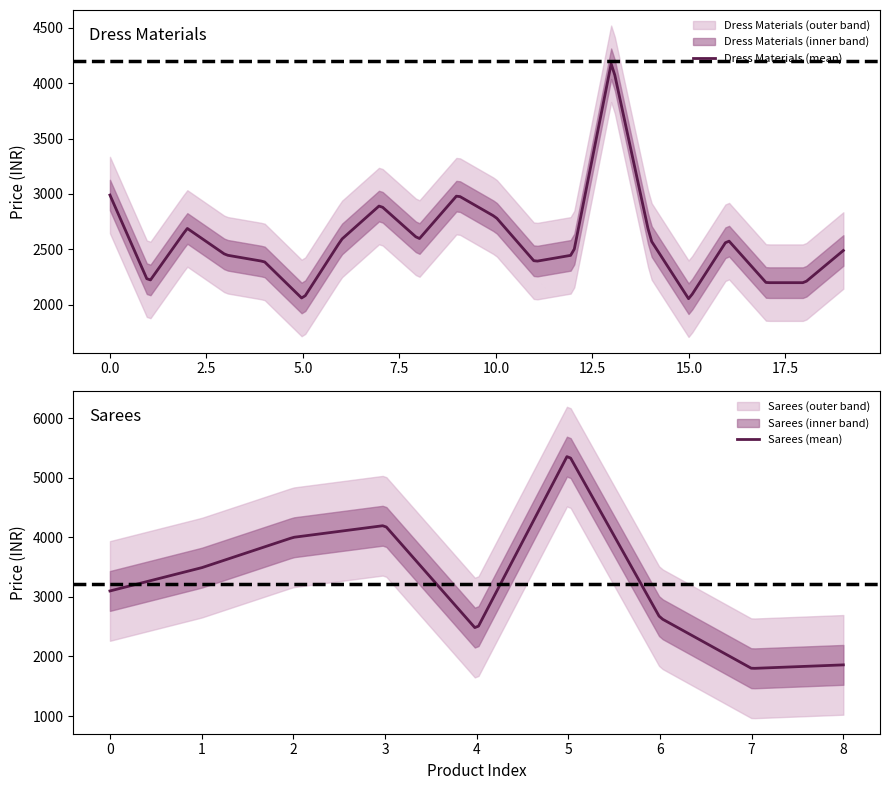

The col_3 series shows 3844 at Brocade. True or false?

False